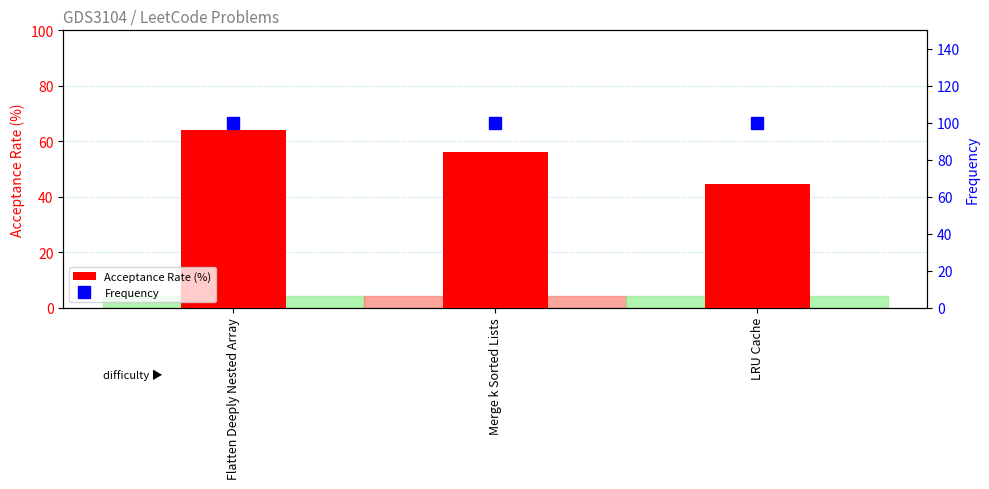

At Flatten Deeply Nested Array, list the series in order from smallest to largest.

Acceptance Rate (%), Frequency